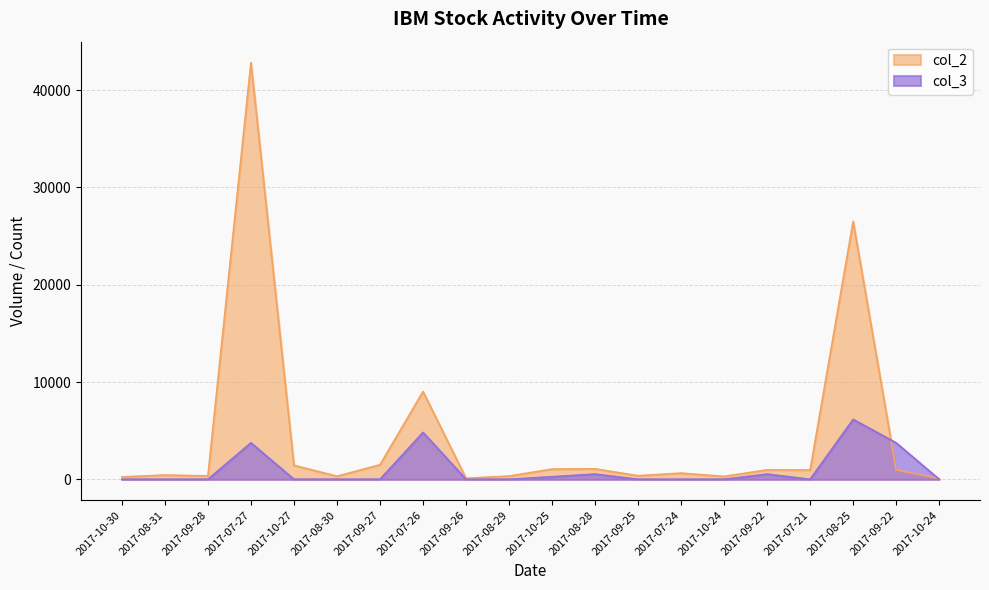

Which label corresponds to the smallest value in the chart?

2017-10-30